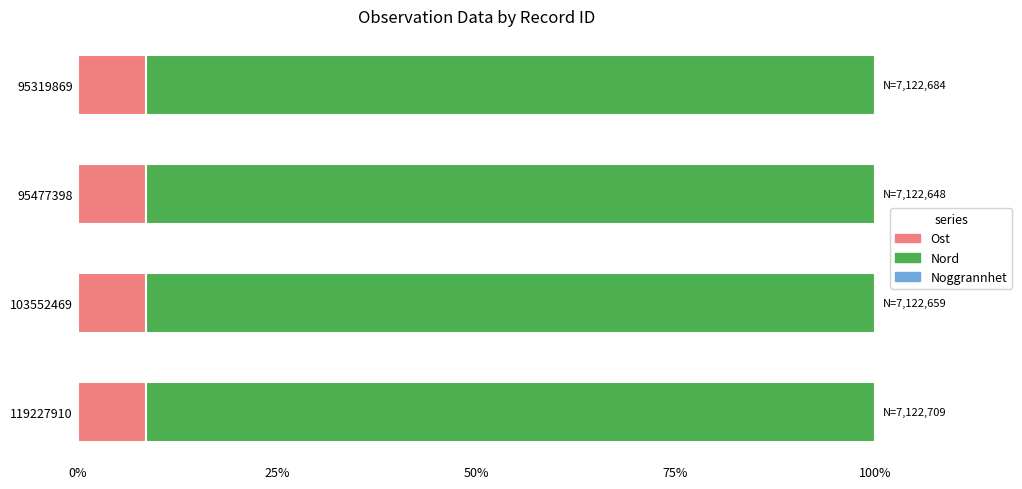

The Ost series shows 14.2 at 119227910. True or false?

False